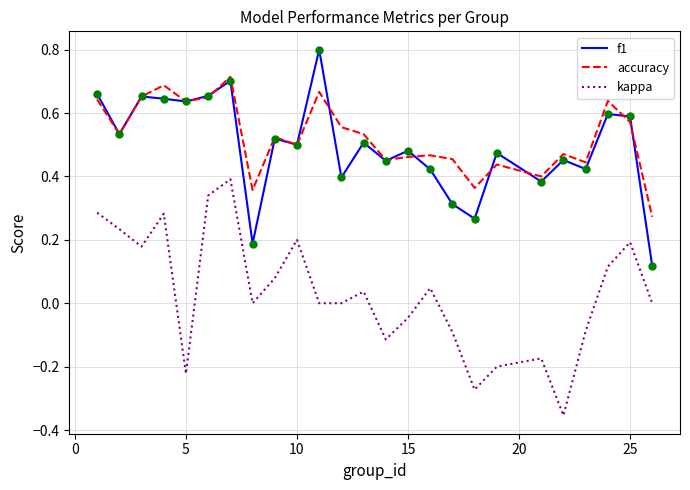

True or false: kappa and f1 intersect in this chart.

False